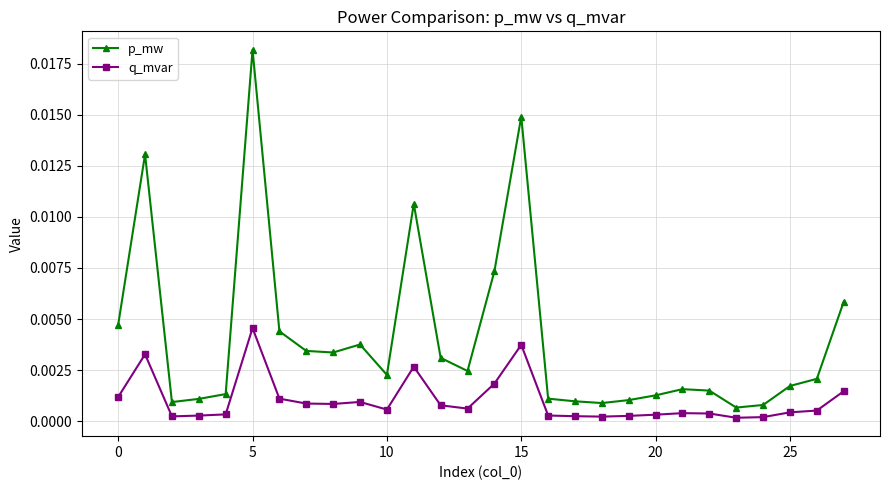

True or false: p_mw and q_mvar cross at least once.

False